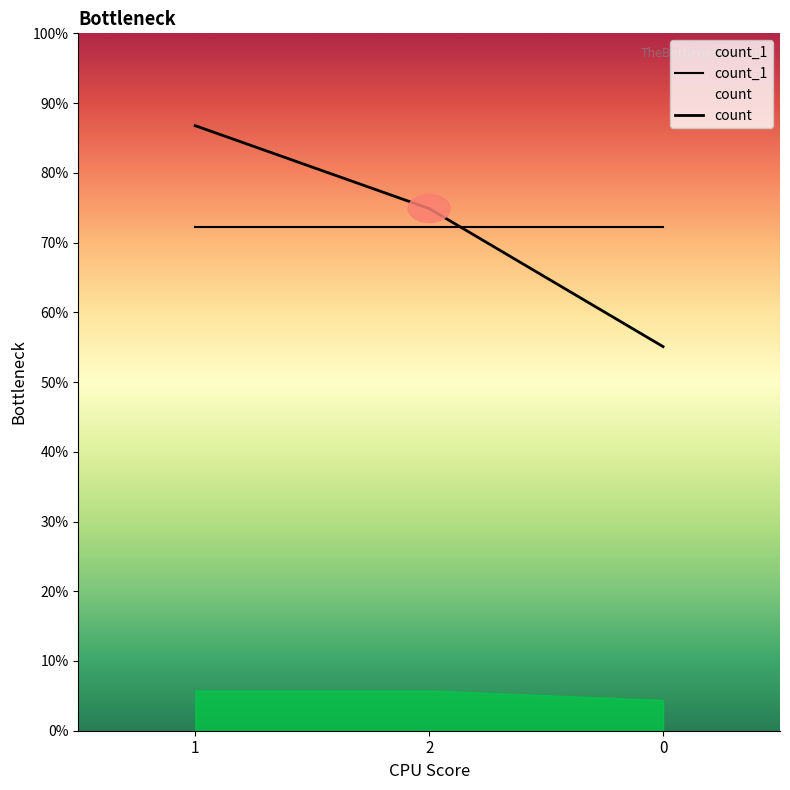

List the labels in order of value, smallest first.

0, 2, 1